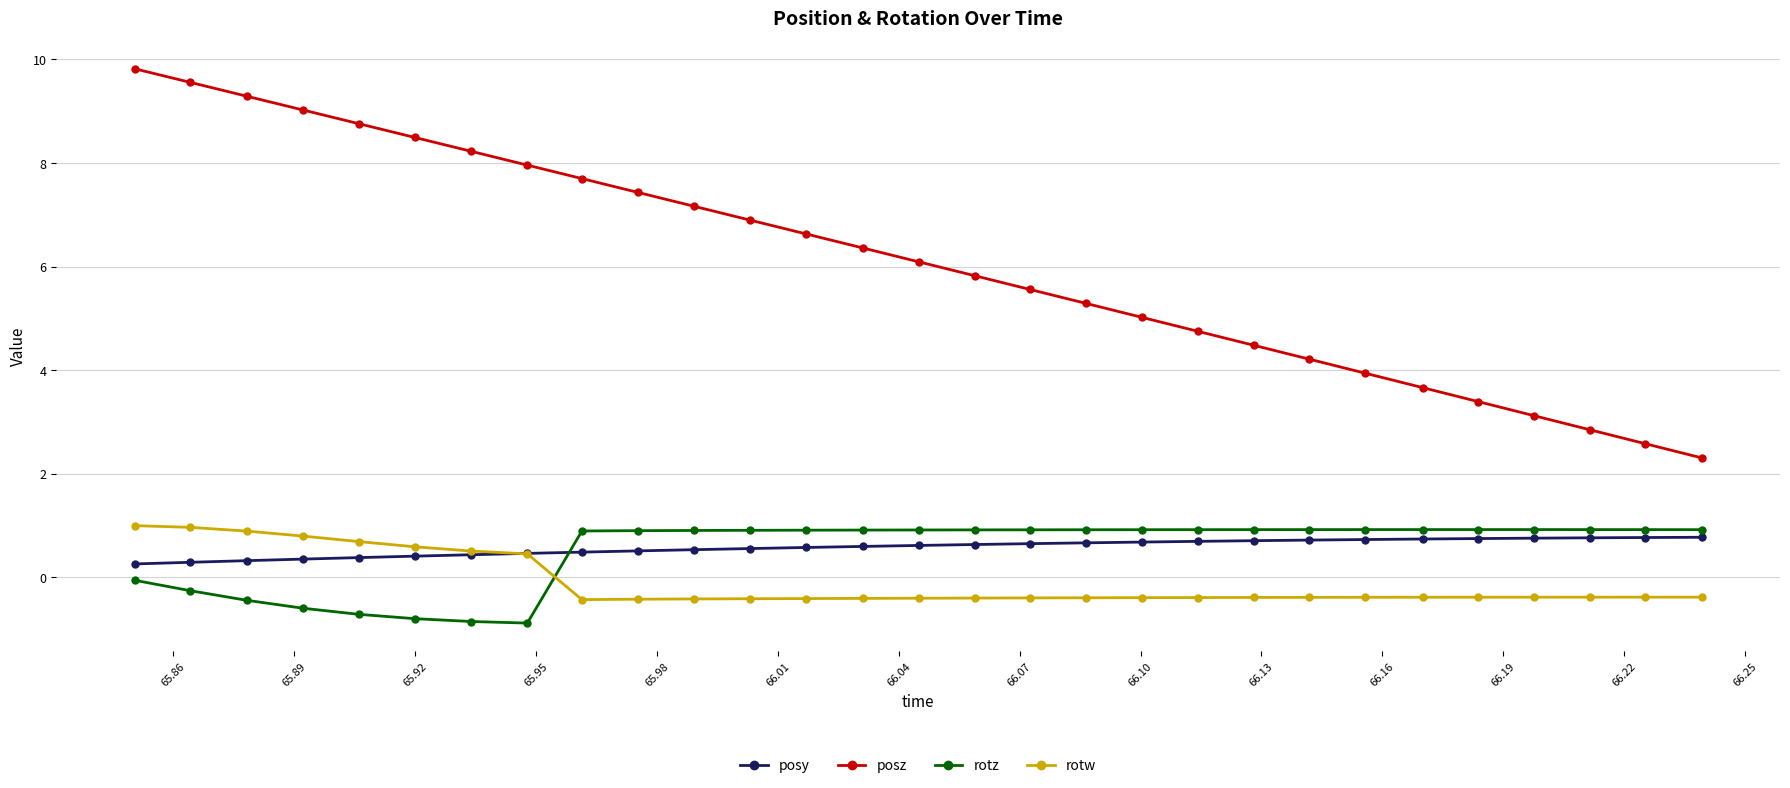

True or false: rotz and rotw cross at least once.

True